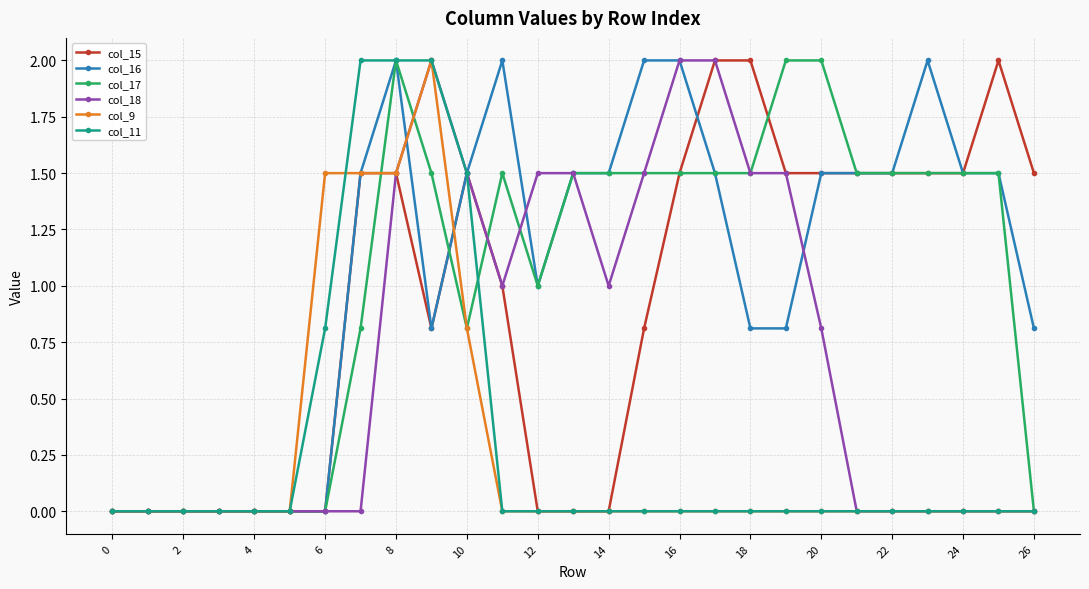

What is the maximum value for col_17?

2.0